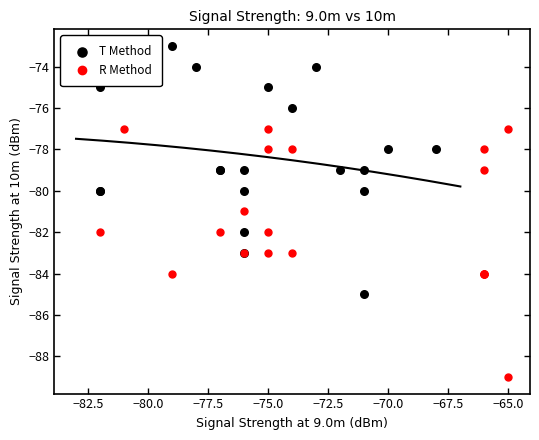

Which series contains the highest Y value?

T Method